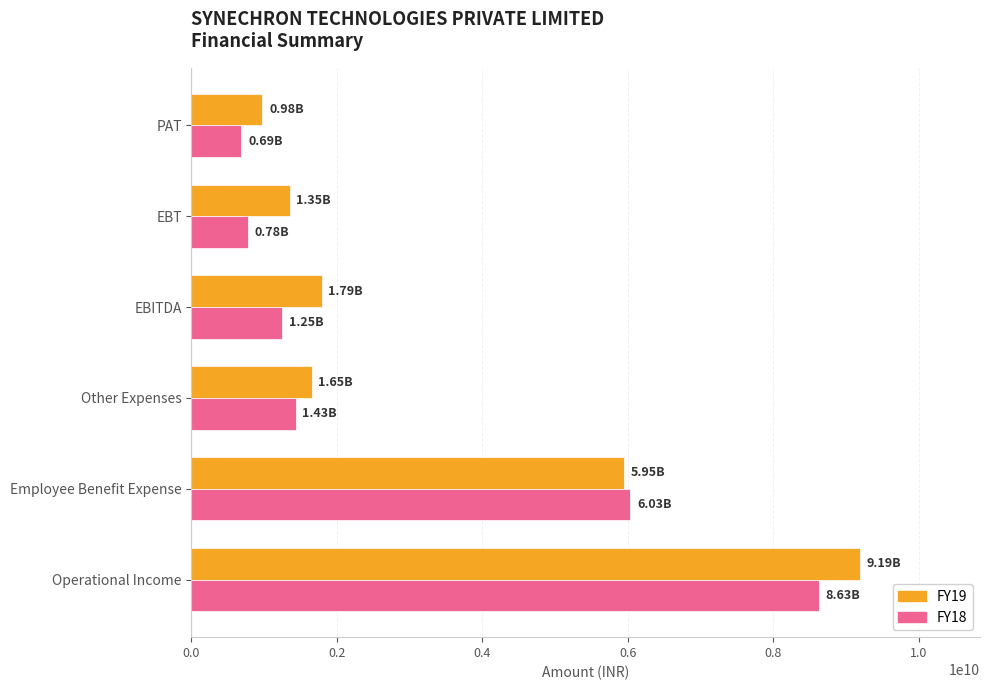

What is the lowest value of the FY18 series?

687700000